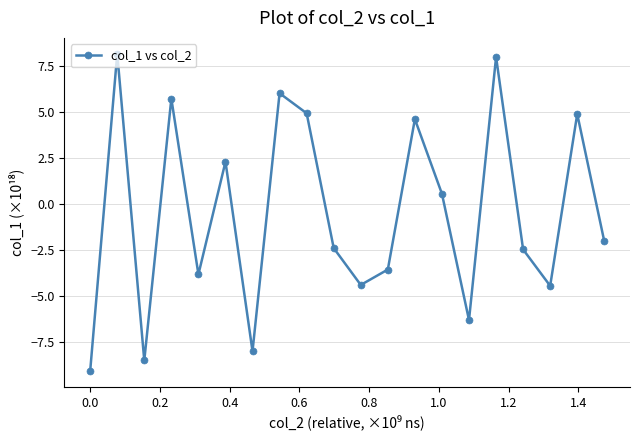

What is the value of the 2nd point from the left?

8.1